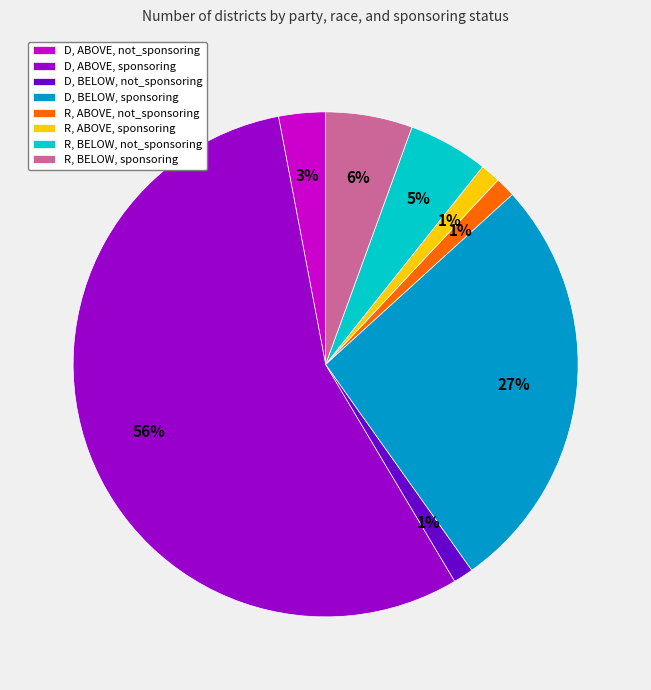

True or false: D, BELOW, not_sponsoring accounts for 1% of the total.

True